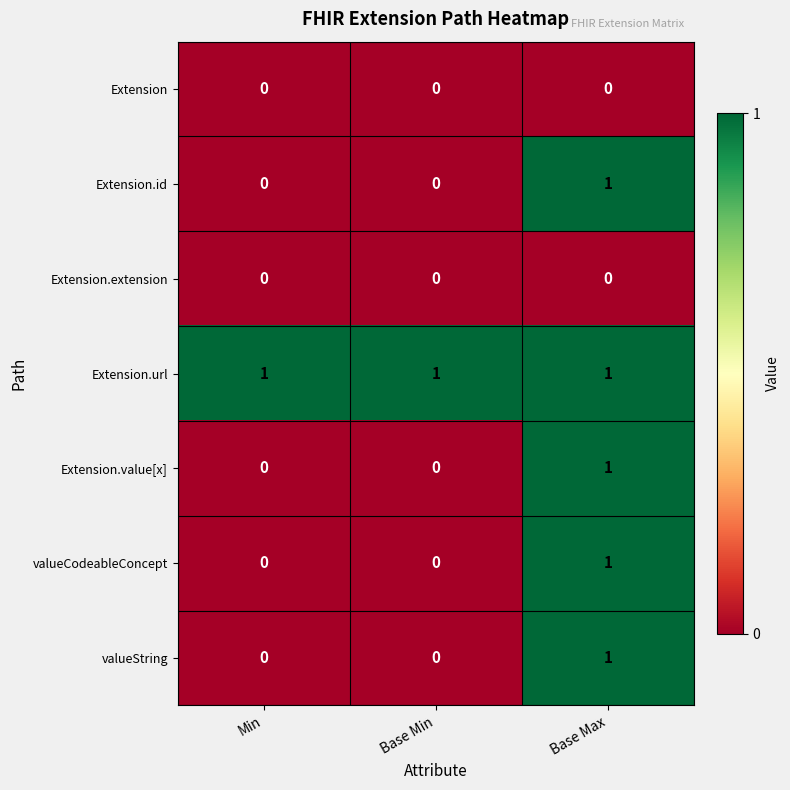

Count the valueString values in the range 0 to 1.

3